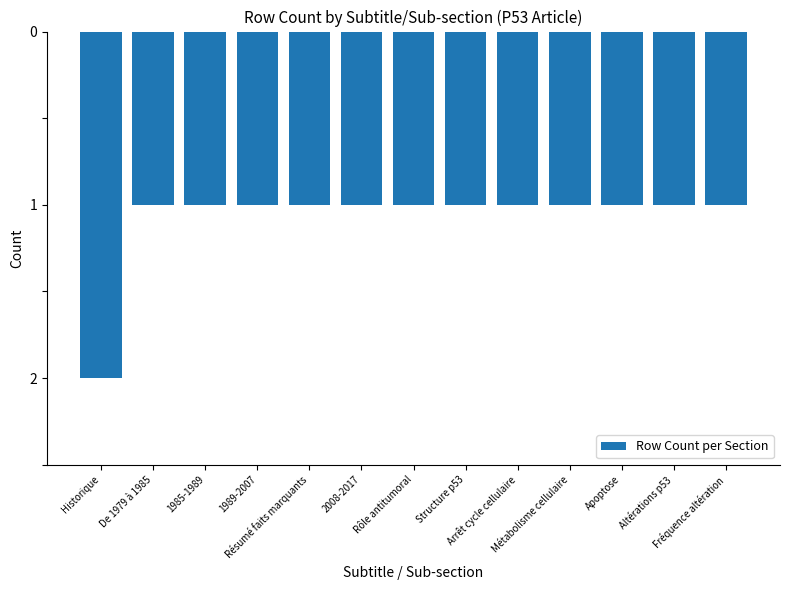

Reading right to left, what are all the values shown in this chart?

-1	-1	-1	-1	-1	-1	-1	-1	-1	-1	-1	-1	-2